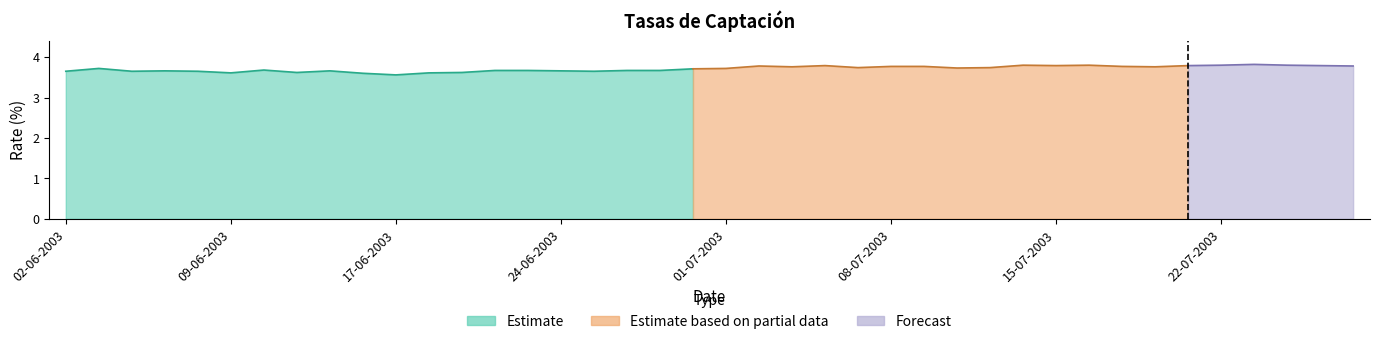

At which label does Pesos a 1 anio reach its peak?

23-07-2003